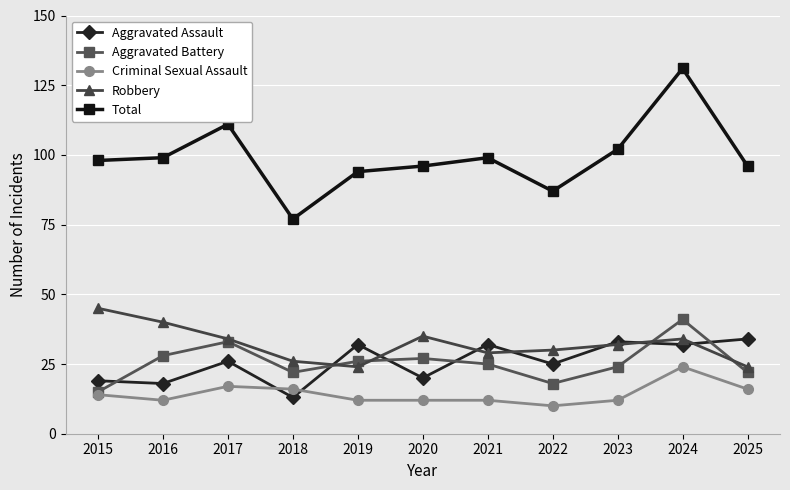

The value of Aggravated Battery at 2016 is 48. True or false?

False